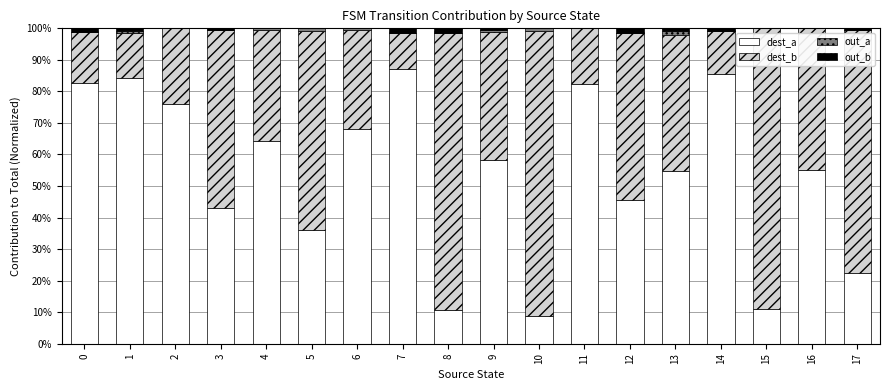

Between 2 and 7, which series saw the biggest shift?

dest_b